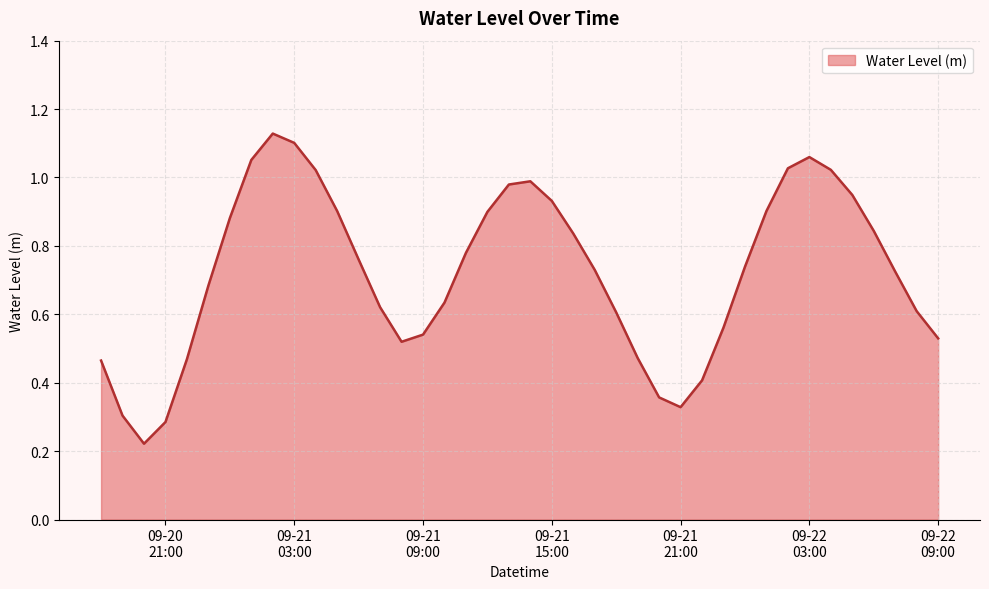

List the labels in order of value, largest first.

2023-09-21 02:00:00, 2023-09-21 03:00:00, 2023-09-22 03:00:00, 2023-09-21 01:00:00, 2023-09-22 02:00:00, 2023-09-22 04:00:00, 2023-09-21 04:00:00, 2023-09-21 14:00:00, 2023-09-21 13:00:00, 2023-09-22 05:00:00, 2023-09-21 15:00:00, 2023-09-22 01:00:00, 2023-09-21 05:00:00, 2023-09-21 12:00:00, 2023-09-21 00:00:00, 2023-09-22 06:00:00, 2023-09-21 16:00:00, 2023-09-21 11:00:00, 2023-09-21 06:00:00, 2023-09-22 00:00:00, 2023-09-21 17:00:00, 2023-09-22 07:00:00, 2023-09-20 23:00:00, 2023-09-21 10:00:00, 2023-09-21 07:00:00, 2023-09-22 08:00:00, 2023-09-21 18:00:00, 2023-09-21 23:00:00, 2023-09-21 09:00:00, 2023-09-22 09:00:00, 2023-09-21 08:00:00, 2023-09-21 19:00:00, 2023-09-20 22:00:00, 2023-09-20 18:00:00, 2023-09-21 22:00:00, 2023-09-21 20:00:00, 2023-09-21 21:00:00, 2023-09-20 19:00:00, 2023-09-20 21:00:00, 2023-09-20 20:00:00